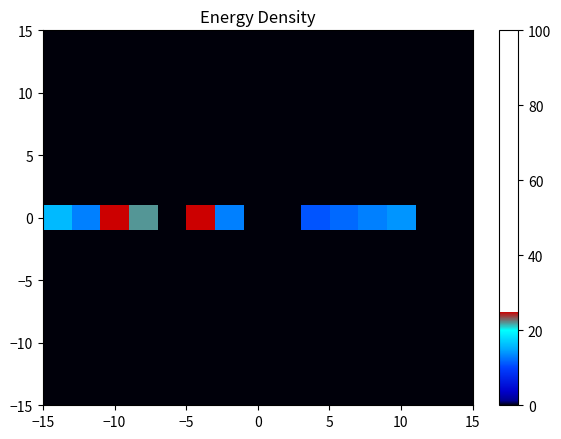

At how many categories does at least one series exceed 10?

10